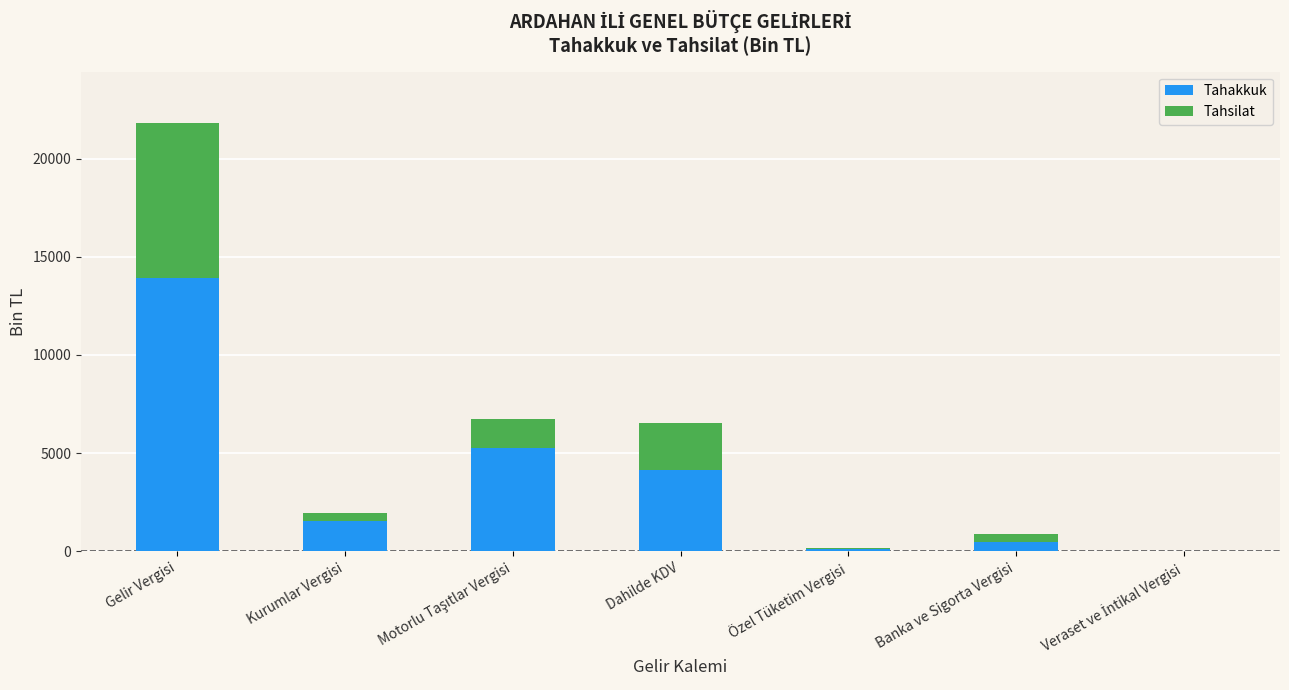

At which label does Tahakkuk reach its peak?

Gelir Vergisi